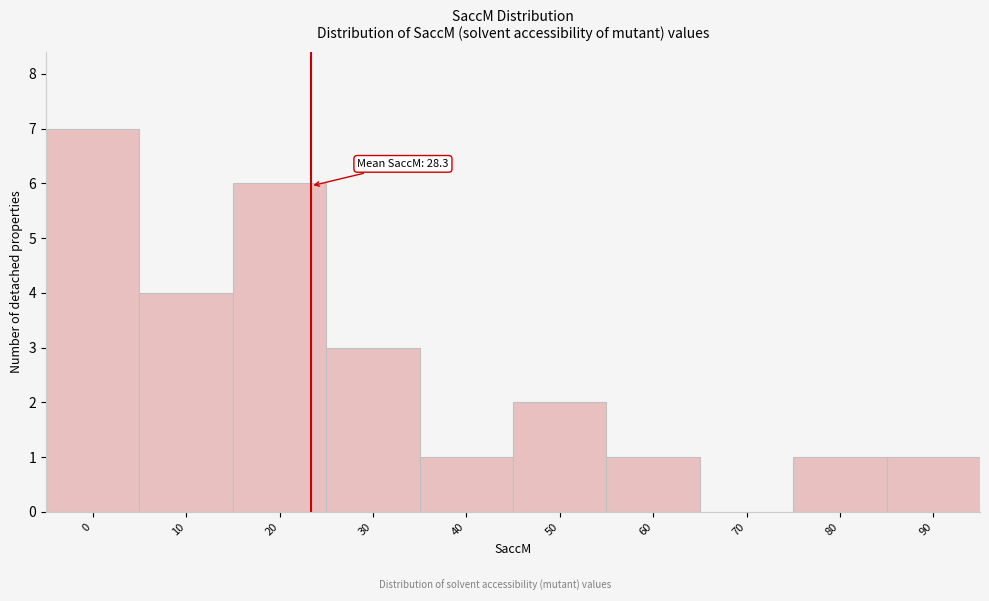

Reading left to right, extract all data points from this chart.

0=7	10=4	20=6	30=3	40=1	50=2	60=1	70=0	80=1	90=1